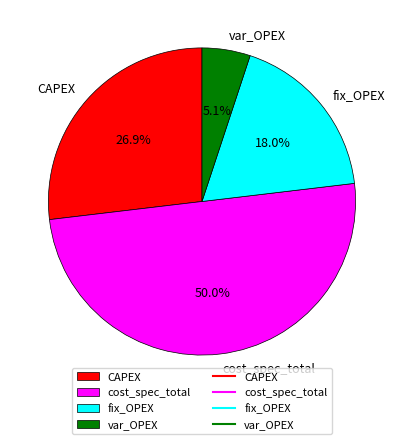

What is the largest slice in the pie chart?

cost_spec_total